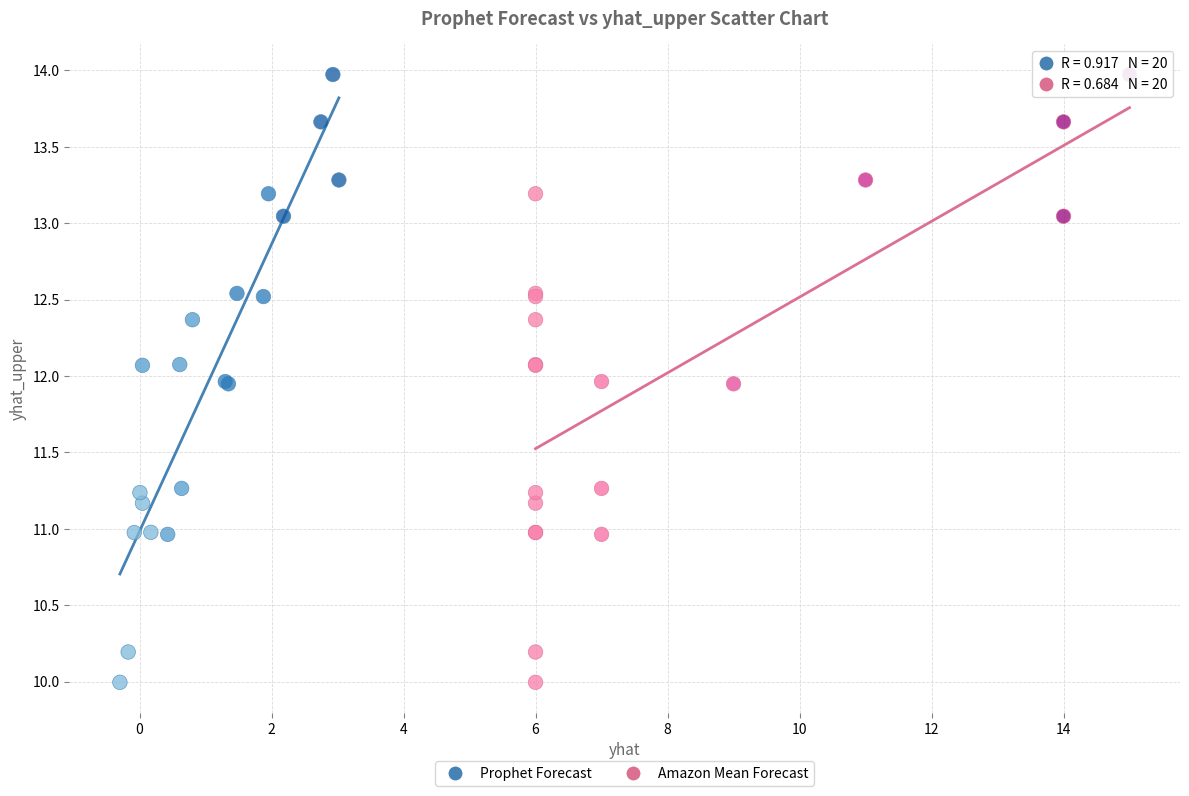

What are all the series names shown in the legend?

Prophet Forecast, Amazon Mean Forecast